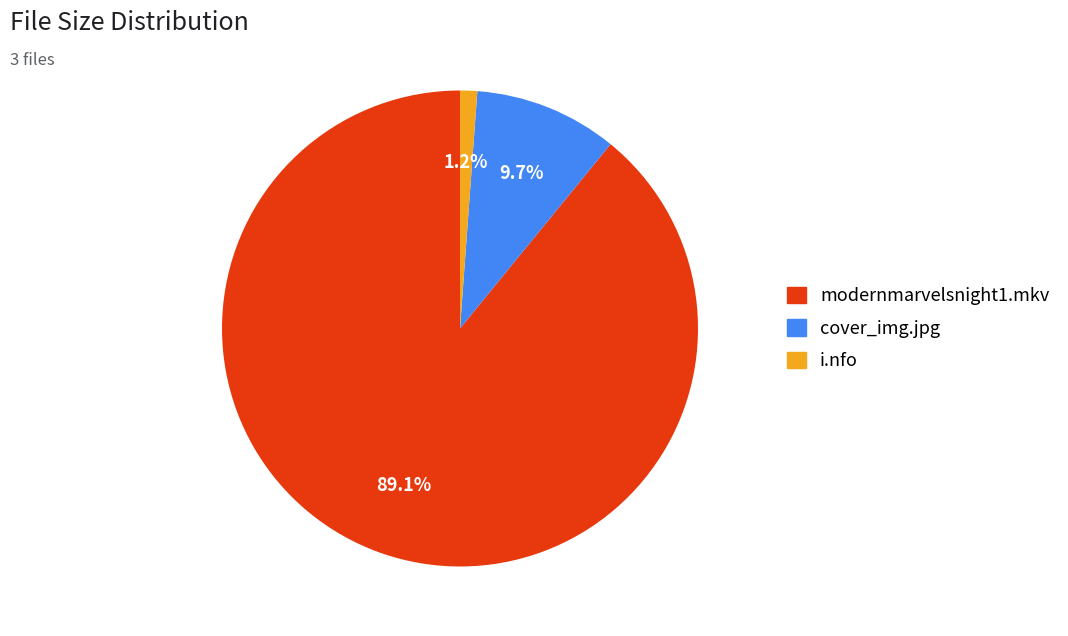

Count the number of slices in the pie.

3